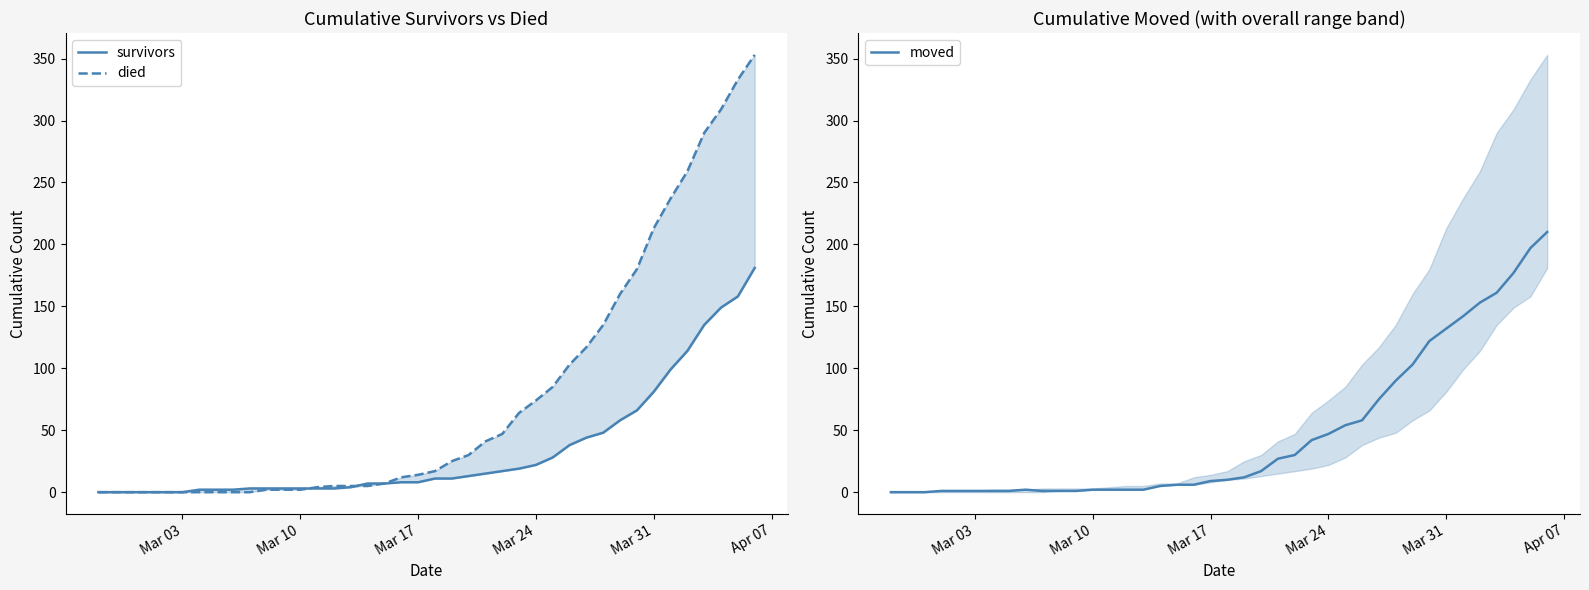

Which series has the largest range (max minus min)?

died